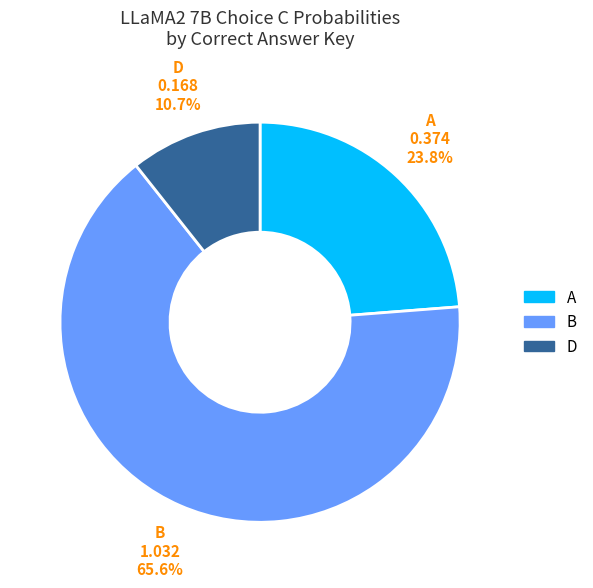

Is there a majority slice in this chart?

Yes